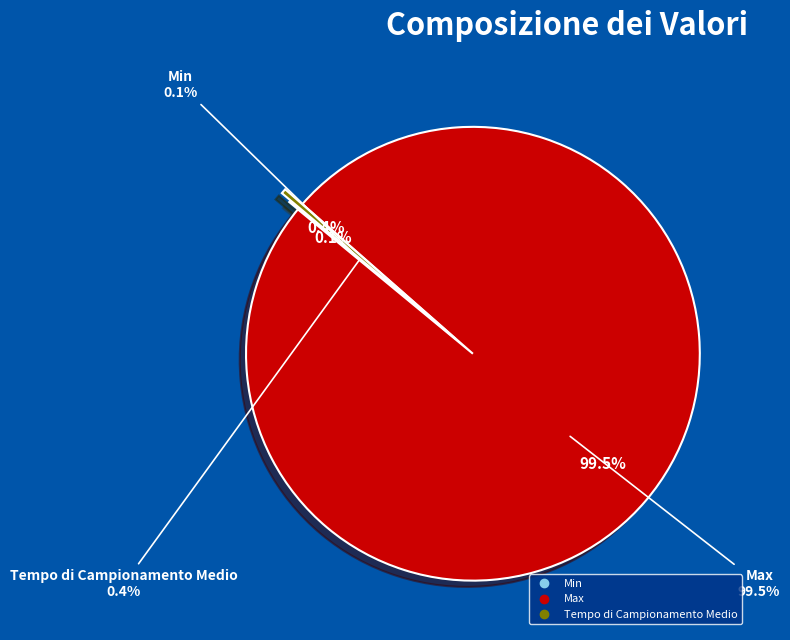

The Tempo di Campionamento Medio slice represents 14% of the pie. True or false?

False